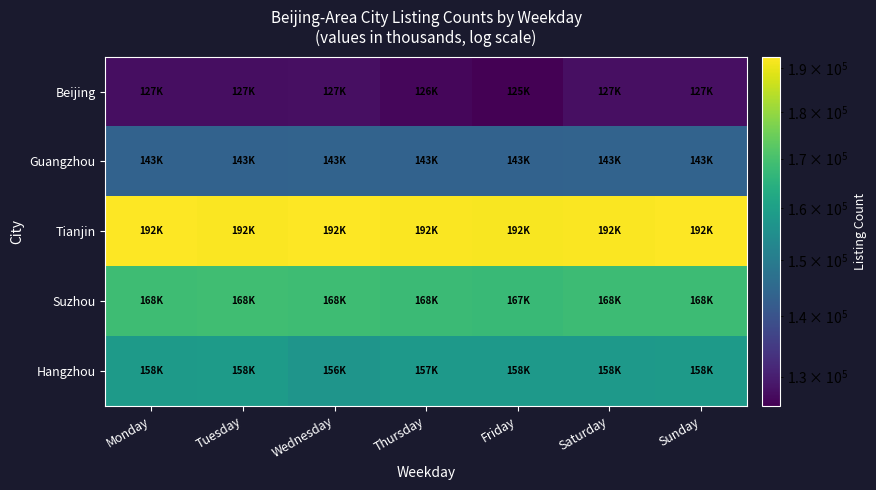

List the series in order of their peak value, lowest first.

Beijing, Guangzhou, Hangzhou, Suzhou, Tianjin